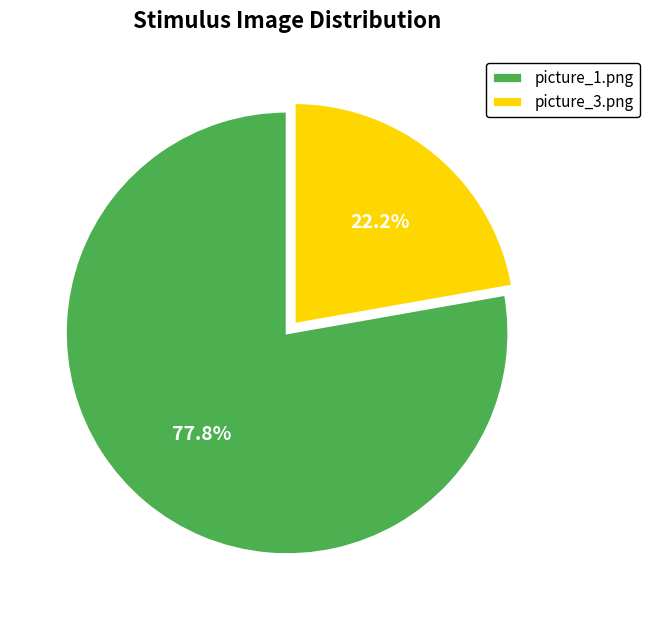

To the nearest percent, what is the average slice percentage?

50%